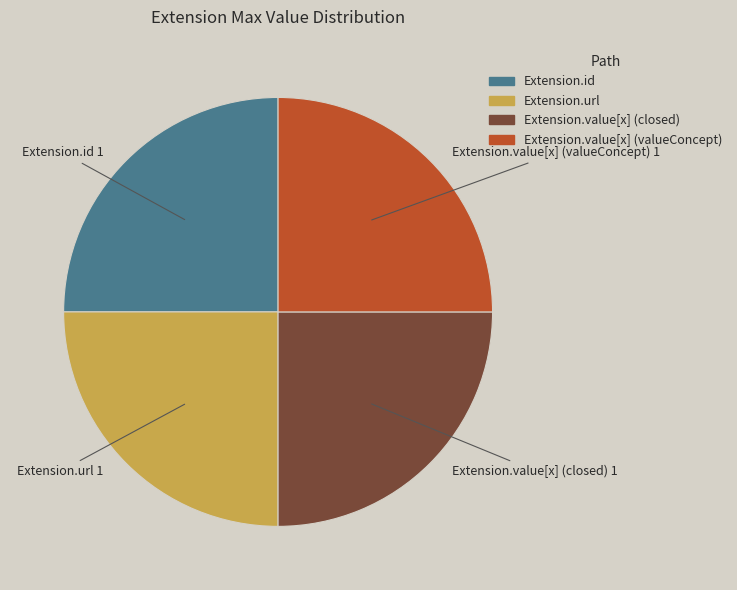

Is it true that Extension.url 1 is 33% of the pie?

False